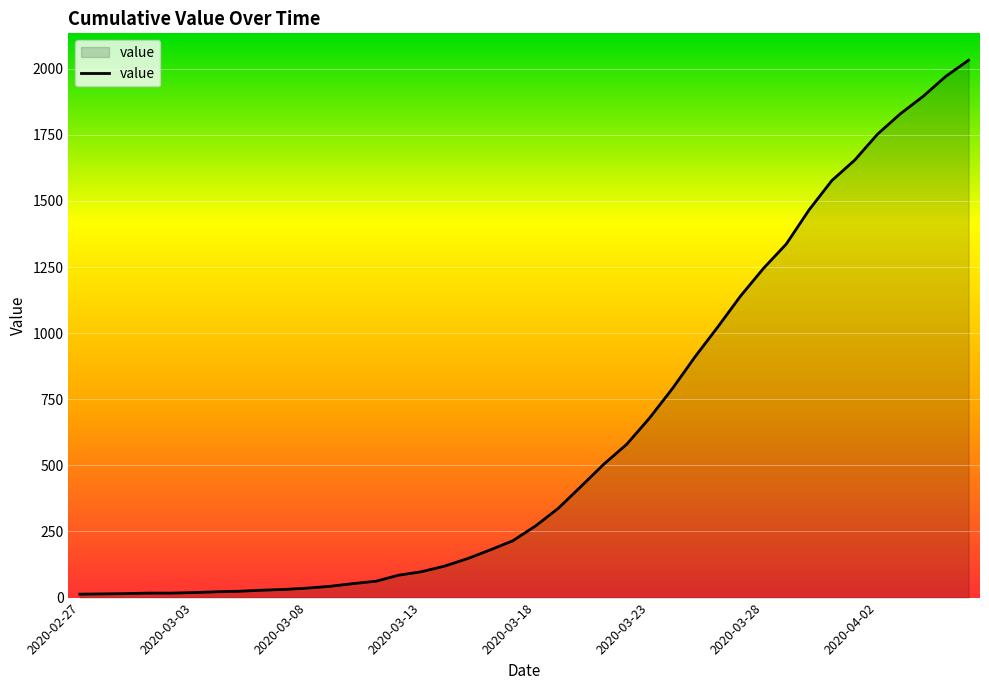

What is the difference between the second highest and second lowest values?

1957